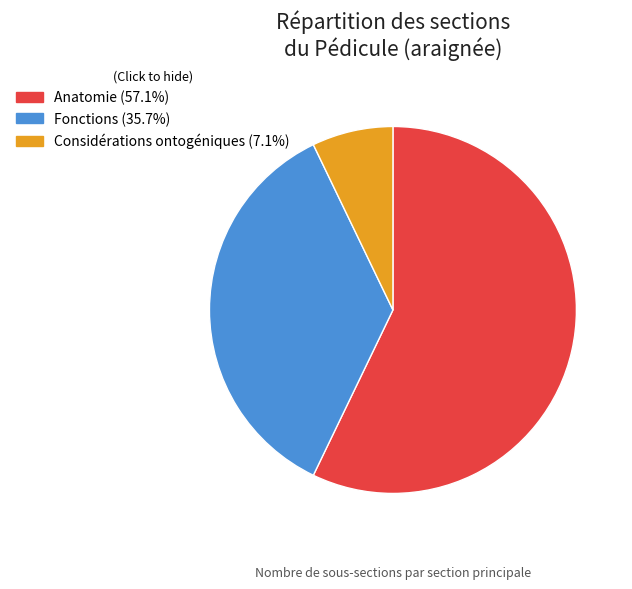

What is the smallest slice in the pie chart?

Considérations ontogéniques